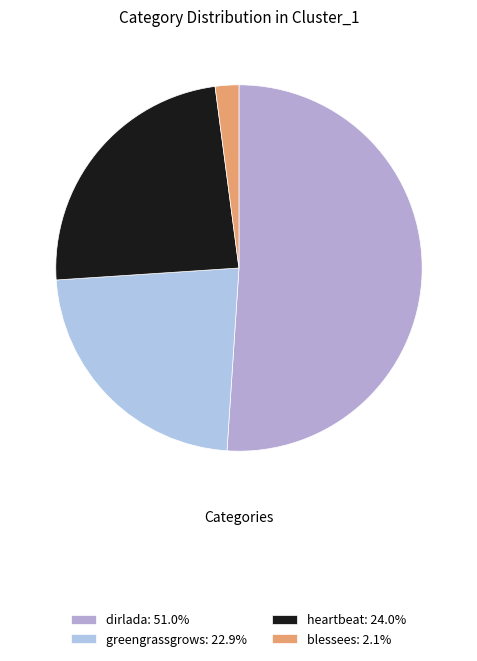

Is there any slice that represents more than half of the pie?

Yes